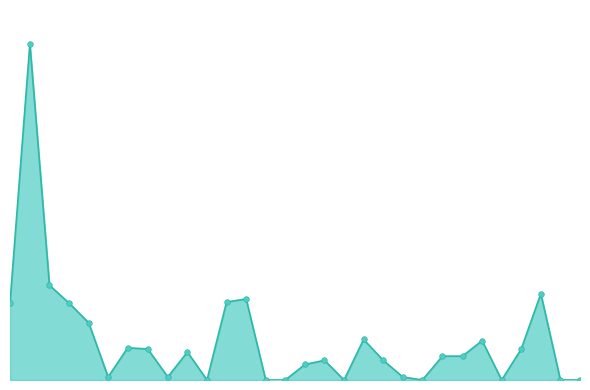

What is the label of the 29th point from the left?

0.581